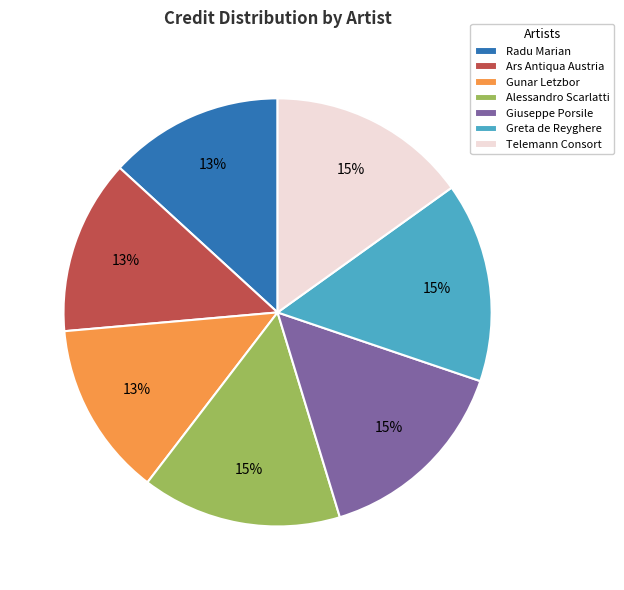

To the nearest percent, what is the average slice percentage?

14%